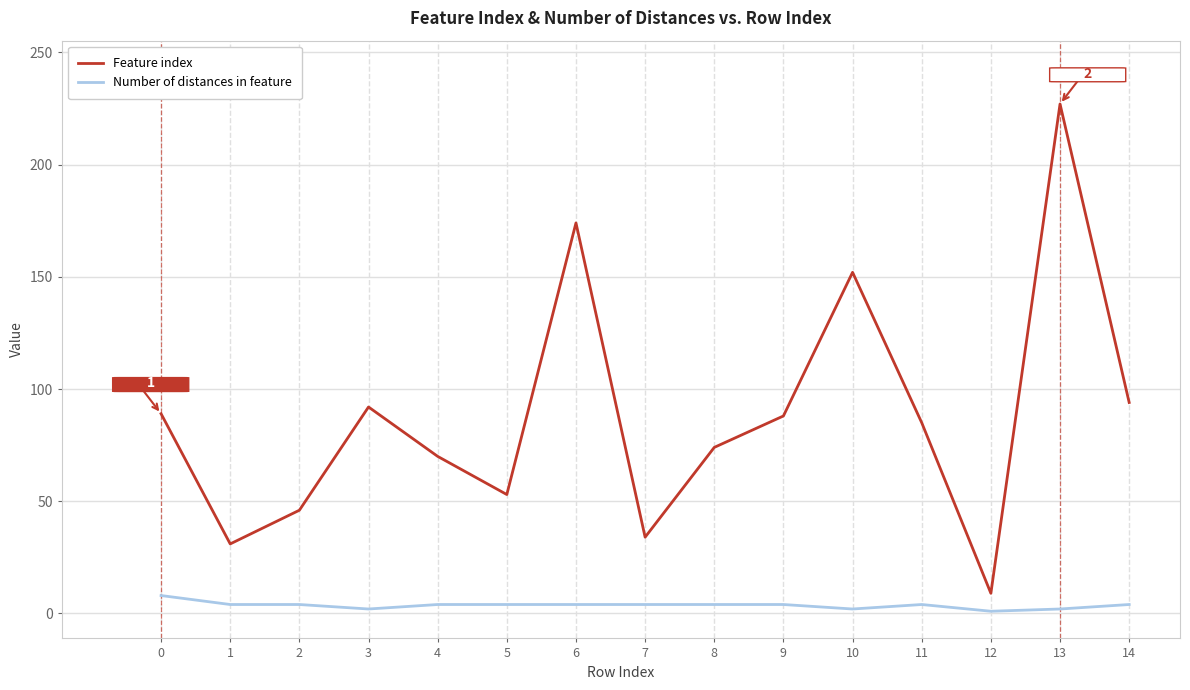

Rank the series at 1 from lowest to highest value.

Number of distances in feature, Feature index